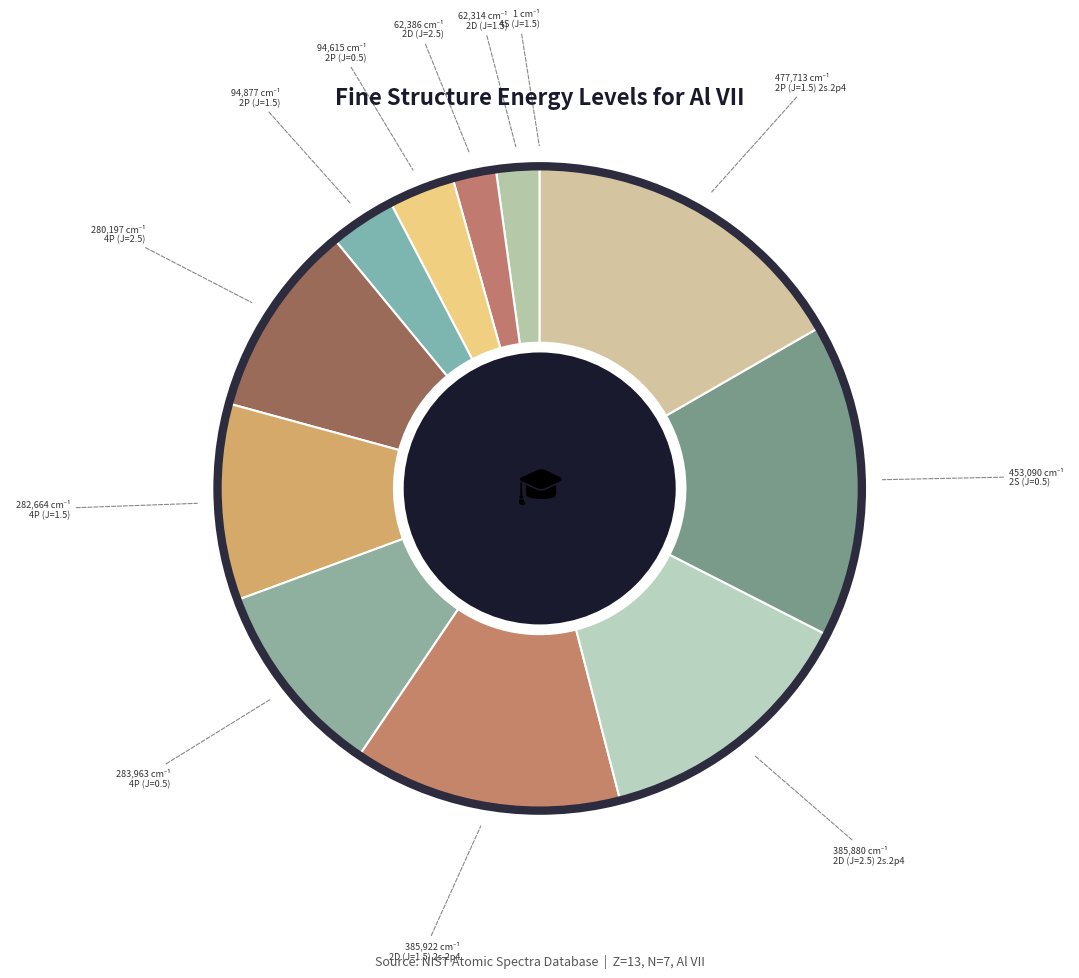

What is the smallest slice in the pie chart?

4S (J=1.5)